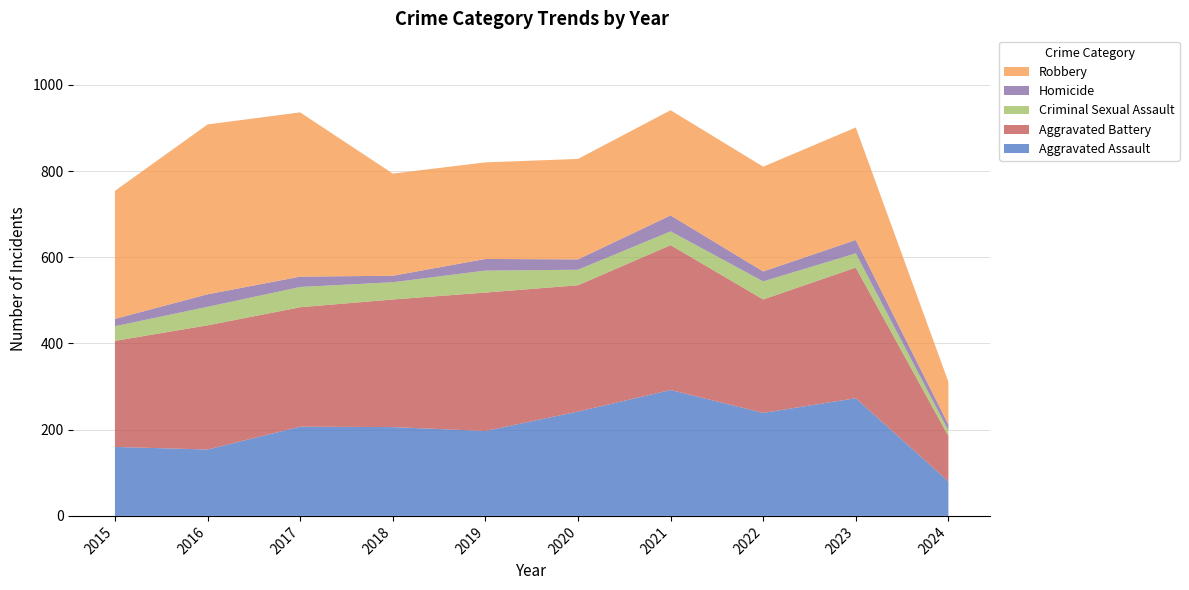

Reading left to right, transcribe all the data shown in this chart.

Aggravated Assault: 2015=160	2016=154	2017=207	2018=206	2019=197	2020=242	2021=292	2022=239	2023=273	2024=80
Aggravated Battery: 2015=246	2016=288	2017=277	2018=296	2019=321	2020=293	2021=336	2022=263	2023=303	2024=105
Criminal Sexual Assault: 2015=34	2016=43	2017=47	2018=40	2019=51	2020=36	2021=32	2022=42	2023=33	2024=13
Homicide: 2015=17	2016=29	2017=24	2018=15	2019=27	2020=24	2021=37	2022=23	2023=31	2024=14
Robbery: 2015=297	2016=394	2017=381	2018=237	2019=224	2020=233	2021=244	2022=243	2023=261	2024=99